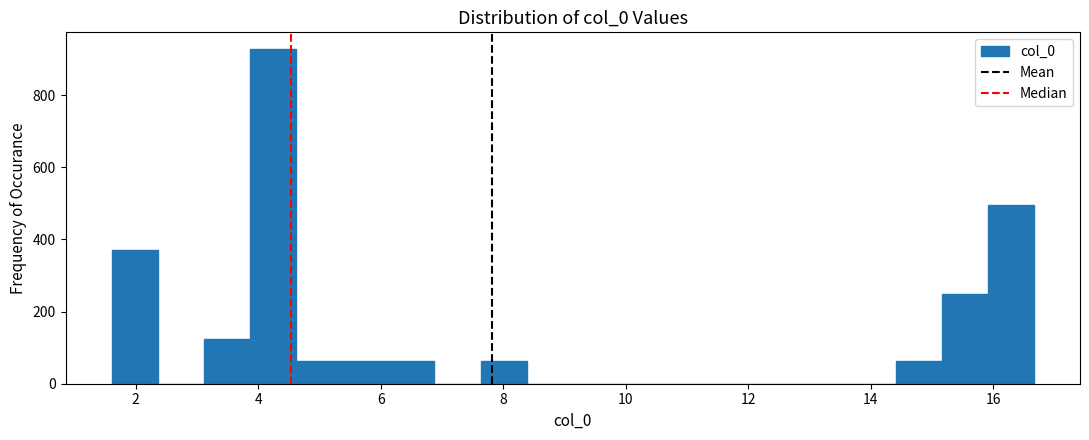

Around what value on the x-axis is the tallest bar? Give the approximate position of its centre, as read against the axis.

4.2